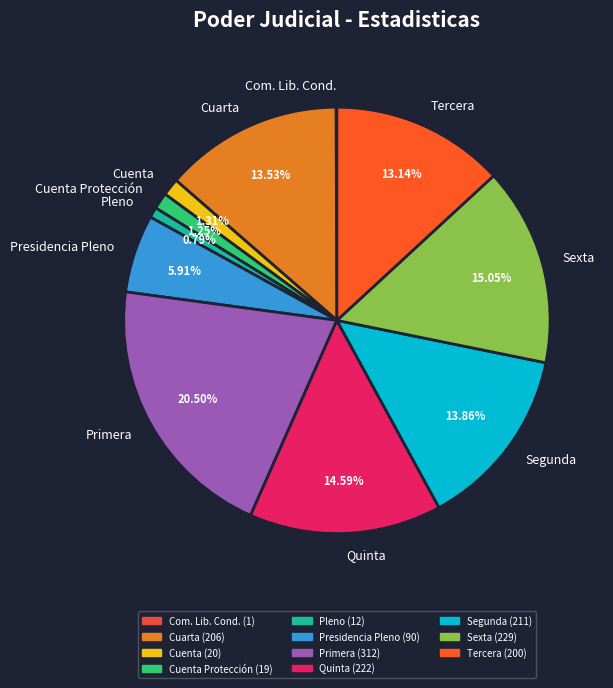

Which category has the biggest portion of the pie?

Primera